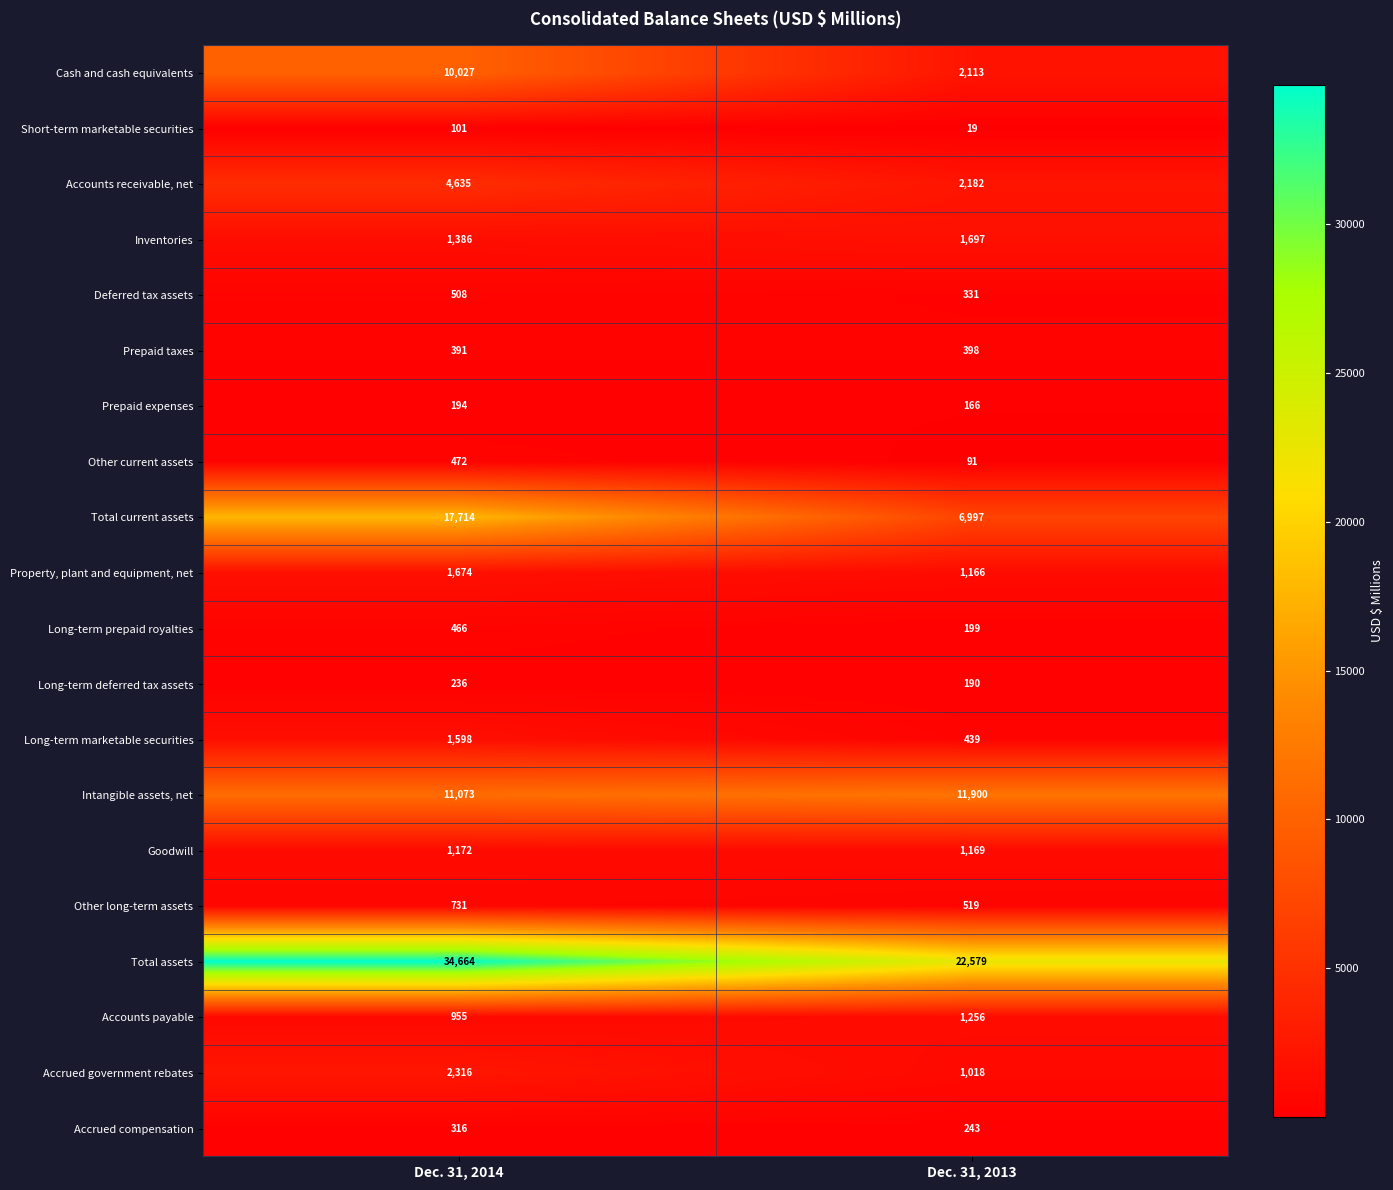

At which label does Prepaid expenses reach its minimum?

Dec. 31, 2013